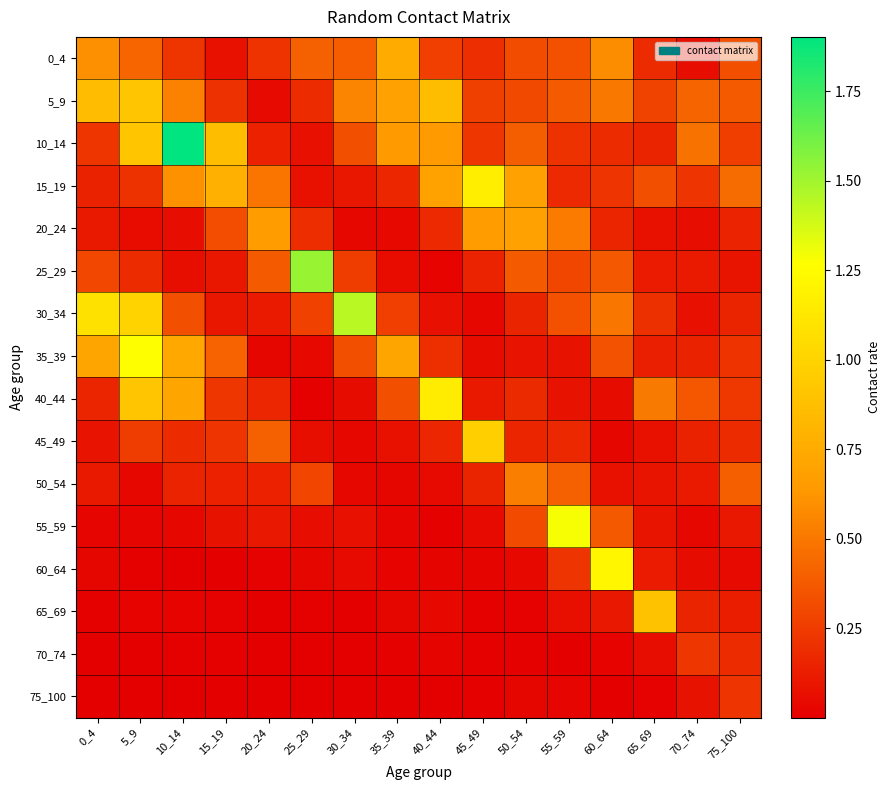

Reading right to left, extract all data points from this chart.

0_4: 75_100=0.3	70_74=0.1	65_69=0.2	60_64=0.6	55_59=0.3	50_54=0.3	45_49=0.2	40_44=0.3	35_39=0.8	30_34=0.4	25_29=0.4	20_24=0.2	15_19=0.1	10_14=0.2	5_9=0.4	0_4=0.6
5_9: 75_100=0.4	70_74=0.4	65_69=0.3	60_64=0.5	55_59=0.4	50_54=0.3	45_49=0.3	40_44=0.9	35_39=0.7	30_34=0.6	25_29=0.2	20_24=0.0	15_19=0.2	10_14=0.5	5_9=0.9	0_4=0.9
10_14: 75_100=0.3	70_74=0.5	65_69=0.2	60_64=0.2	55_59=0.2	50_54=0.4	45_49=0.2	40_44=0.6	35_39=0.6	30_34=0.3	25_29=0.1	20_24=0.1	15_19=0.9	10_14=1.9	5_9=0.9	0_4=0.2
15_19: 75_100=0.5	70_74=0.2	65_69=0.3	60_64=0.2	55_59=0.2	50_54=0.7	45_49=1.2	40_44=0.7	35_39=0.2	30_34=0.1	25_29=0.1	20_24=0.5	15_19=0.8	10_14=0.6	5_9=0.2	0_4=0.1
20_24: 75_100=0.2	70_74=0.1	65_69=0.1	60_64=0.2	55_59=0.5	50_54=0.7	45_49=0.7	40_44=0.2	35_39=0.0	30_34=0.0	25_29=0.2	20_24=0.7	15_19=0.3	10_14=0.1	5_9=0.1	0_4=0.1
25_29: 75_100=0.1	70_74=0.1	65_69=0.1	60_64=0.4	55_59=0.3	50_54=0.4	45_49=0.2	40_44=0.0	35_39=0.1	30_34=0.3	25_29=1.5	20_24=0.4	15_19=0.1	10_14=0.1	5_9=0.2	0_4=0.3
30_34: 75_100=0.2	70_74=0.1	65_69=0.2	60_64=0.5	55_59=0.3	50_54=0.2	45_49=0.0	40_44=0.1	35_39=0.3	30_34=1.4	25_29=0.3	20_24=0.1	15_19=0.1	10_14=0.3	5_9=1.0	0_4=1.1
35_39: 75_100=0.2	70_74=0.1	65_69=0.1	60_64=0.3	55_59=0.1	50_54=0.1	45_49=0.1	40_44=0.2	35_39=0.7	30_34=0.3	25_29=0.0	20_24=0.0	15_19=0.4	10_14=0.7	5_9=1.3	0_4=0.7
40_44: 75_100=0.2	70_74=0.4	65_69=0.5	60_64=0.1	55_59=0.1	50_54=0.2	45_49=0.1	40_44=1.2	35_39=0.3	30_34=0.1	25_29=0.0	20_24=0.2	15_19=0.2	10_14=0.7	5_9=0.9	0_4=0.2
45_49: 75_100=0.2	70_74=0.1	65_69=0.1	60_64=0.0	55_59=0.2	50_54=0.2	45_49=1.0	40_44=0.2	35_39=0.1	30_34=0.0	25_29=0.1	20_24=0.4	15_19=0.2	10_14=0.2	5_9=0.3	0_4=0.1
50_54: 75_100=0.4	70_74=0.1	65_69=0.1	60_64=0.1	55_59=0.4	50_54=0.5	45_49=0.2	40_44=0.0	35_39=0.0	30_34=0.0	25_29=0.3	20_24=0.1	15_19=0.1	10_14=0.1	5_9=0.0	0_4=0.1
55_59: 75_100=0.1	70_74=0.0	65_69=0.1	60_64=0.4	55_59=1.3	50_54=0.3	45_49=0.0	40_44=0.0	35_39=0.0	30_34=0.1	25_29=0.1	20_24=0.1	15_19=0.1	10_14=0.0	5_9=0.0	0_4=0.0
60_64: 75_100=0.0	70_74=0.1	65_69=0.1	60_64=1.2	55_59=0.2	50_54=0.0	45_49=0.0	40_44=0.0	35_39=0.0	30_34=0.0	25_29=0.0	20_24=0.0	15_19=0.0	10_14=0.0	5_9=0.0	0_4=0.0
65_69: 75_100=0.1	70_74=0.2	65_69=0.9	60_64=0.1	55_59=0.1	50_54=0.0	45_49=0.0	40_44=0.0	35_39=0.0	30_34=0.0	25_29=0.0	20_24=0.0	15_19=0.0	10_14=0.0	5_9=0.0	0_4=0.0
70_74: 75_100=0.2	70_74=0.2	65_69=0.1	60_64=0.0	55_59=0.0	50_54=0.0	45_49=0.0	40_44=0.0	35_39=0.0	30_34=0.0	25_29=0.0	20_24=0.0	15_19=0.0	10_14=0.0	5_9=0.0	0_4=0.0
75_100: 75_100=0.2	70_74=0.1	65_69=0.0	60_64=0.0	55_59=0.0	50_54=0.0	45_49=0.0	40_44=0.0	35_39=0.0	30_34=0.0	25_29=0.0	20_24=0.0	15_19=0.0	10_14=0.0	5_9=0.0	0_4=0.0